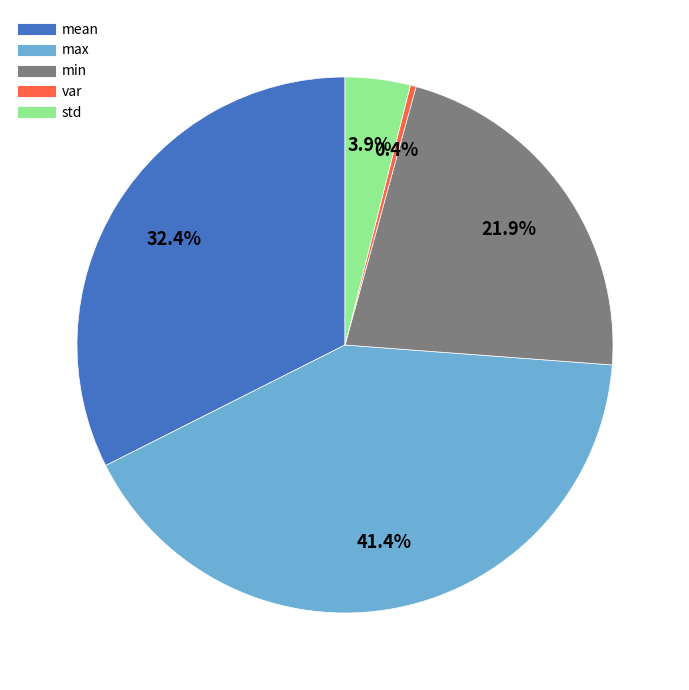

Which has a higher value, mean or max?

max